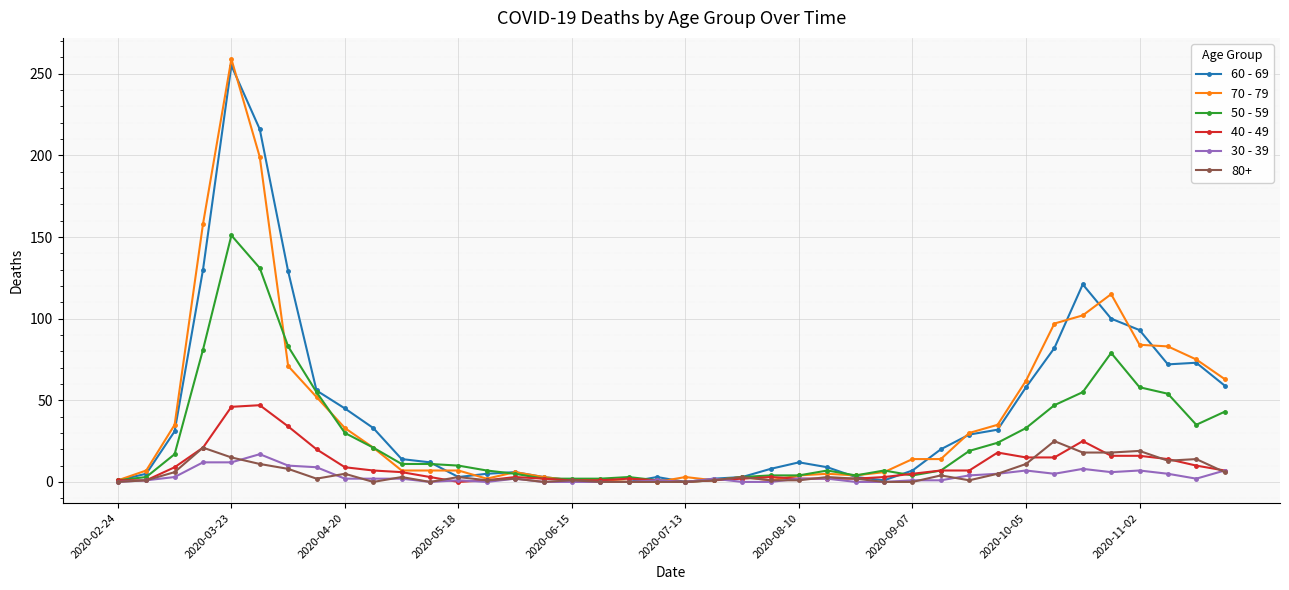

What is the greatest value displayed?

259